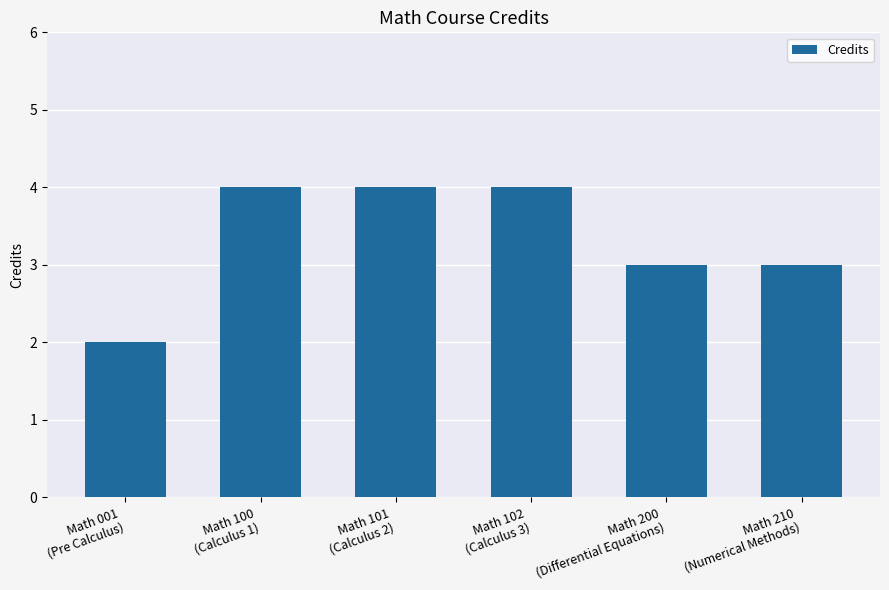

What is the sum of all values?

20